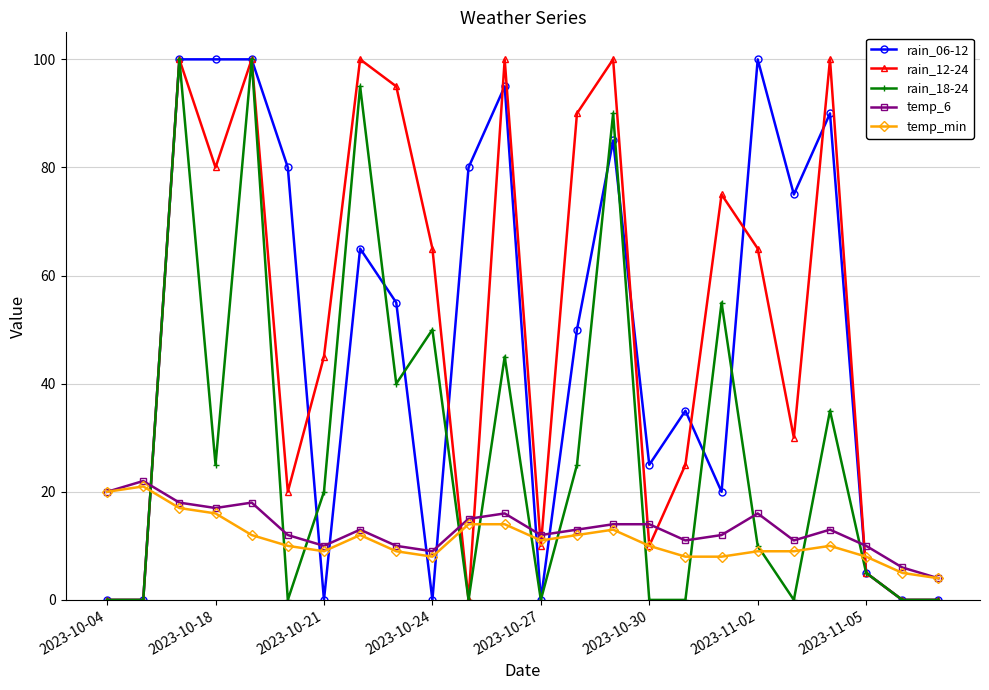

Which series ends up on top after the final intersection of rain_12-24 and temp_6?

temp_6